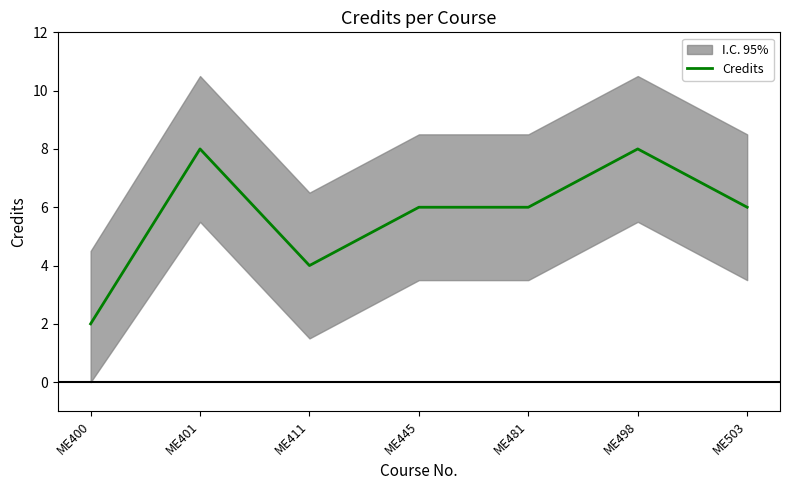

How many values are below 6?

2